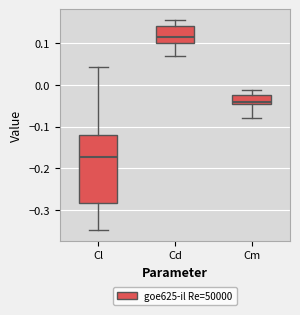

Where is the lower edge of the box for Cl on the y-axis? The values are not printed on the chart, so give them approximately, as read against the axis.

-0.28